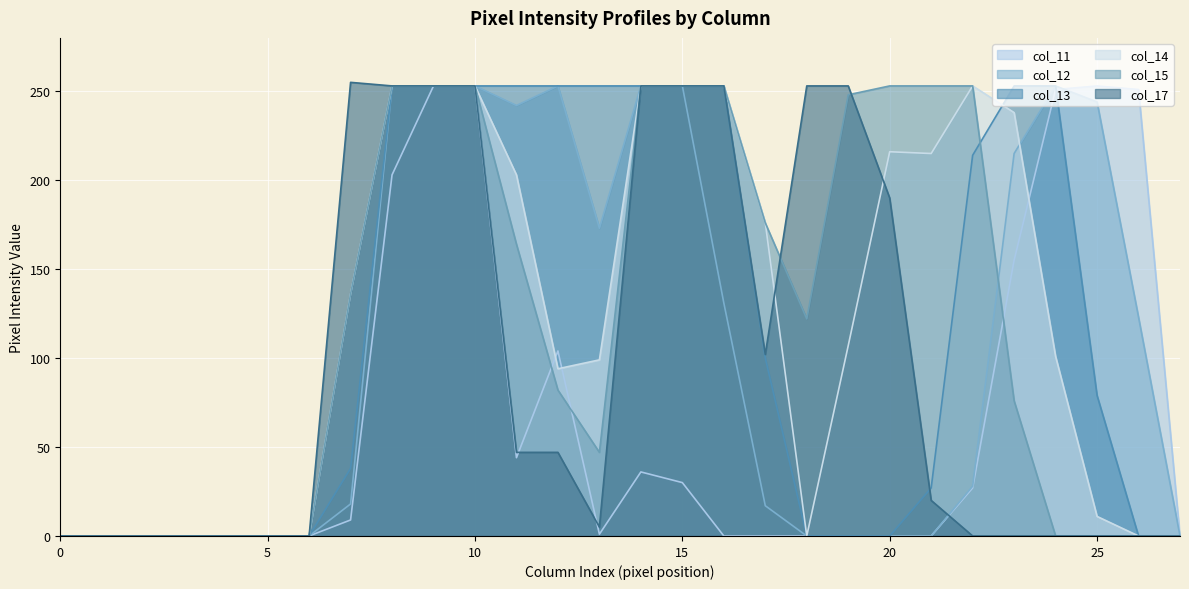

Rank the series at 20 from highest to lowest value.

col_15, col_14, col_17, col_11, col_12, col_13